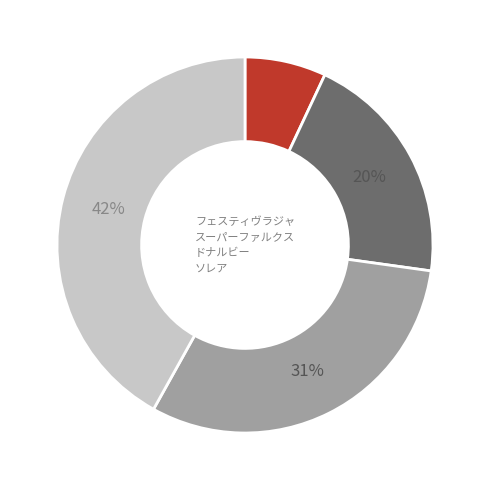

Is there any slice that represents more than half of the pie?

No